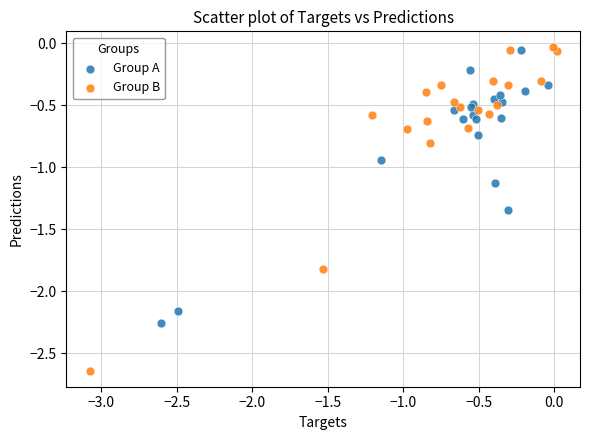

Which series has the largest Y range (max minus min)?

Group B